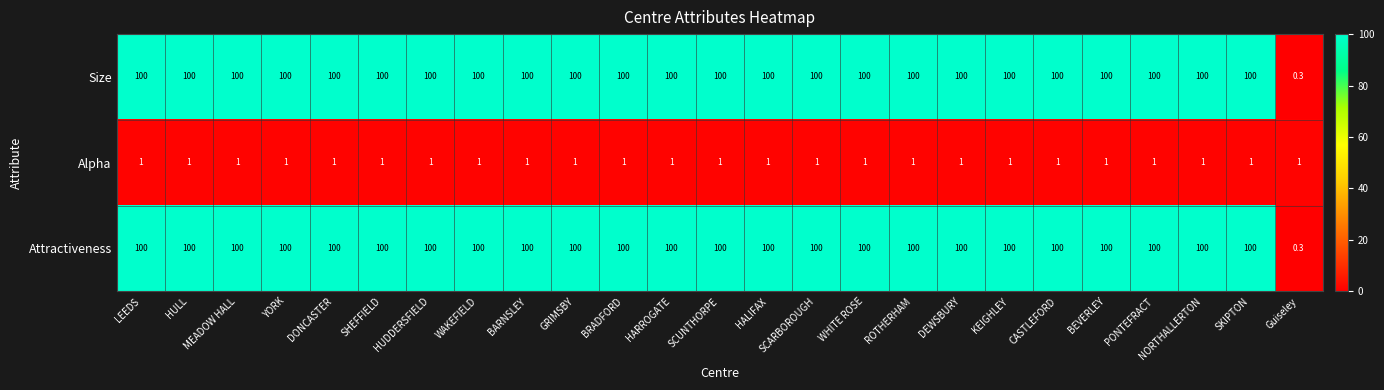

What is the sum of all Attractiveness values?

2400.3